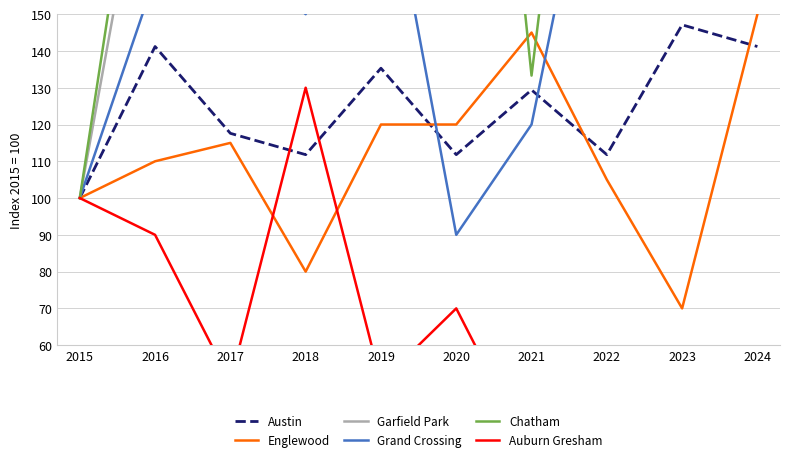

True or false: Englewood has a value of 90.0 at 2024.

False